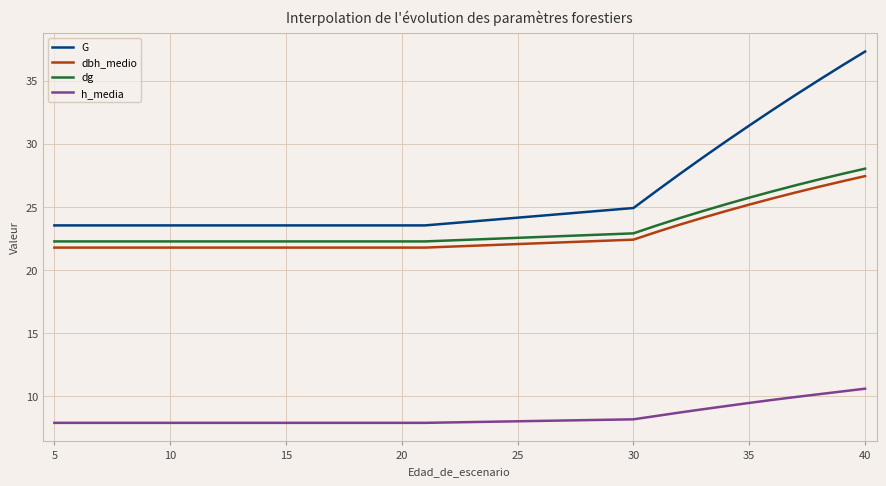

Which series has the largest total across all categories?

G